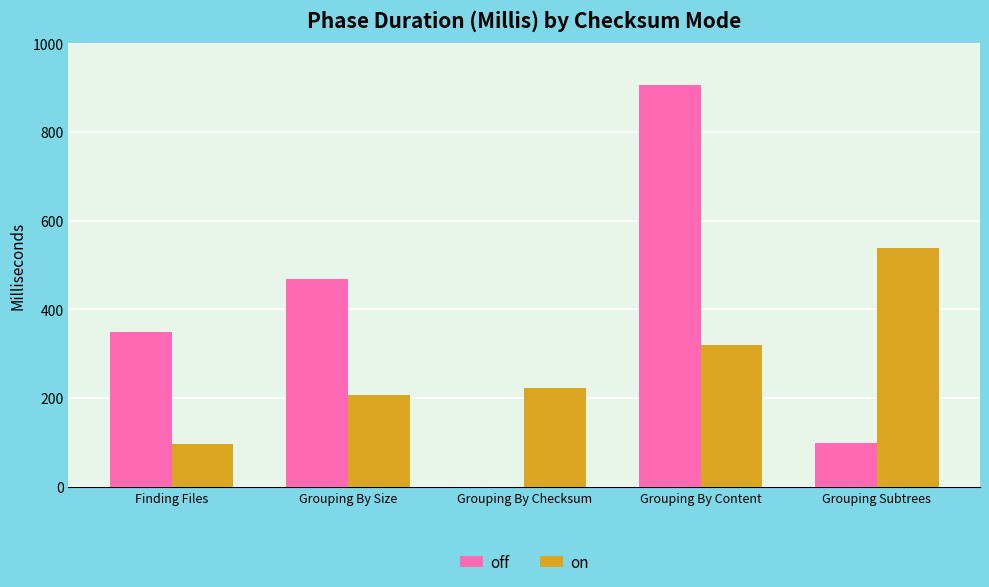

Read the on value at Grouping By Checksum, to the nearest 10.

220